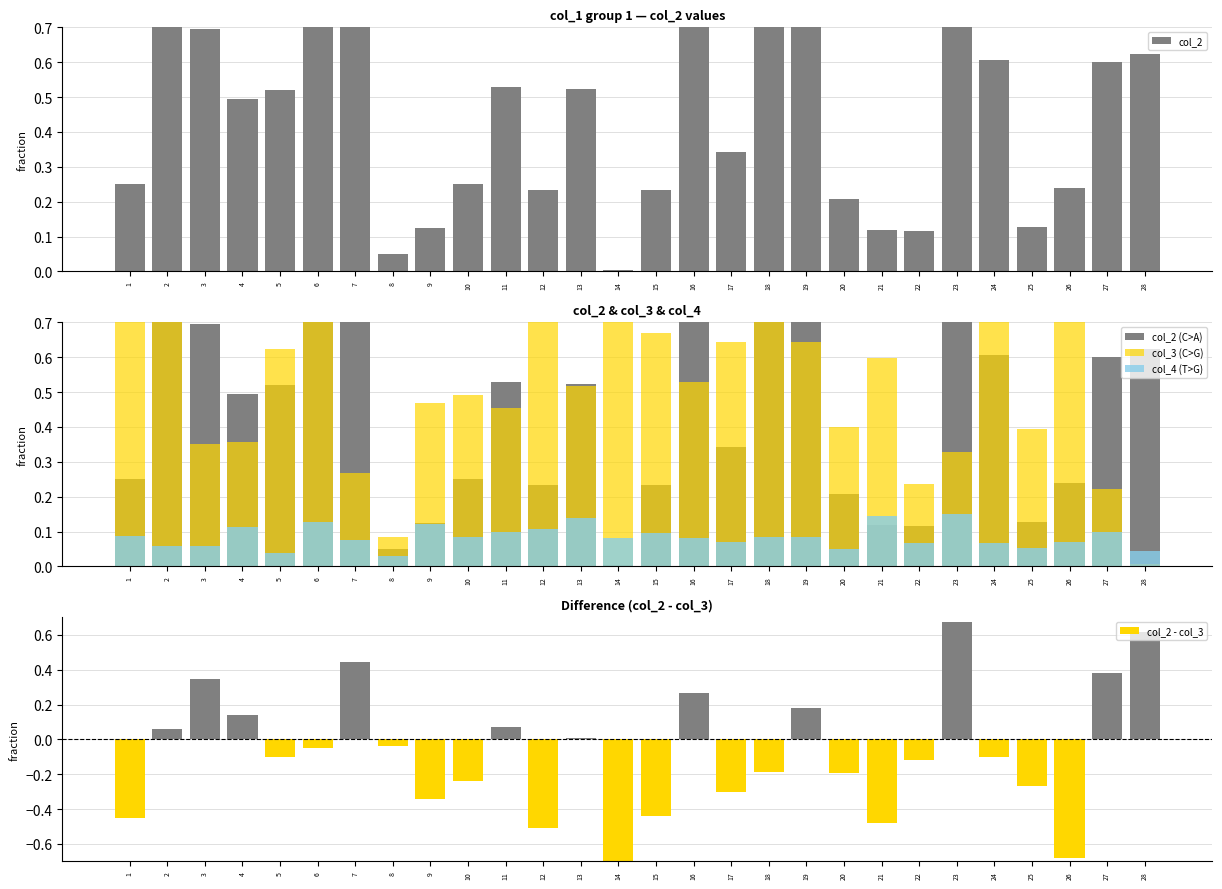

How many data points does each series have?

28